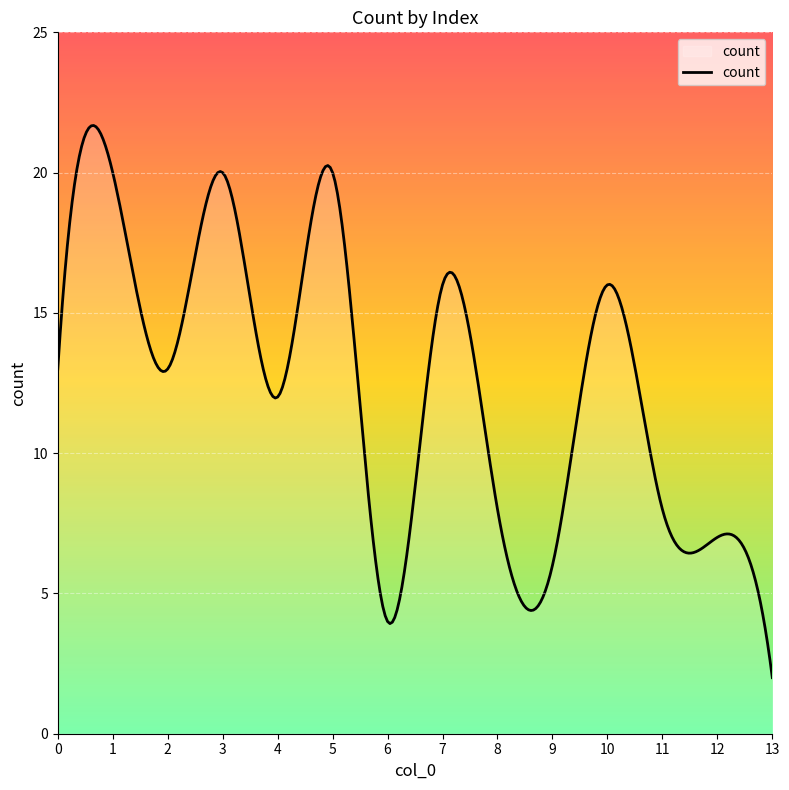

What is the smallest value displayed?

2.0